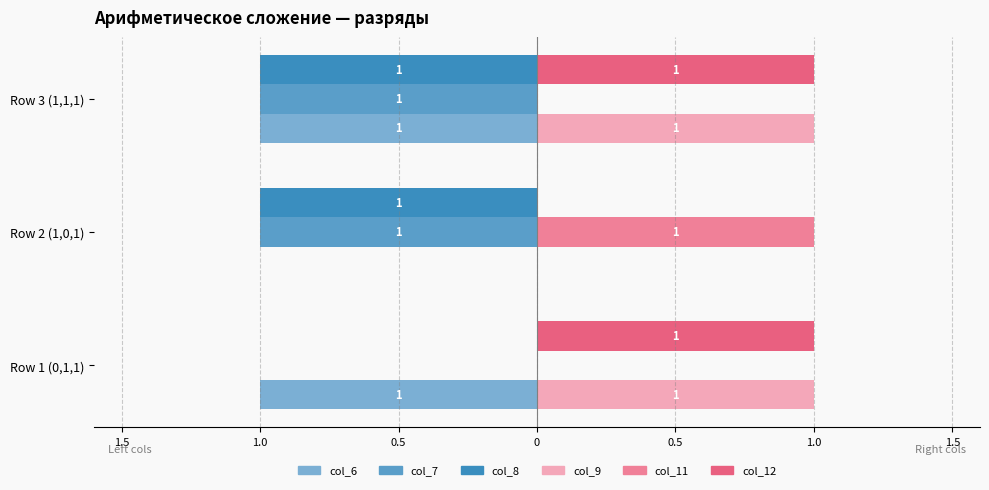

Rank the series by their maximum value, from lowest to highest.

col_6, col_7, col_8, col_9, col_11, col_12